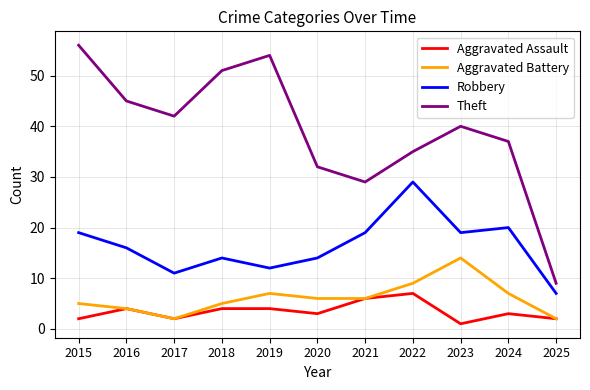

Where does the Robbery series first go above 16?

2015